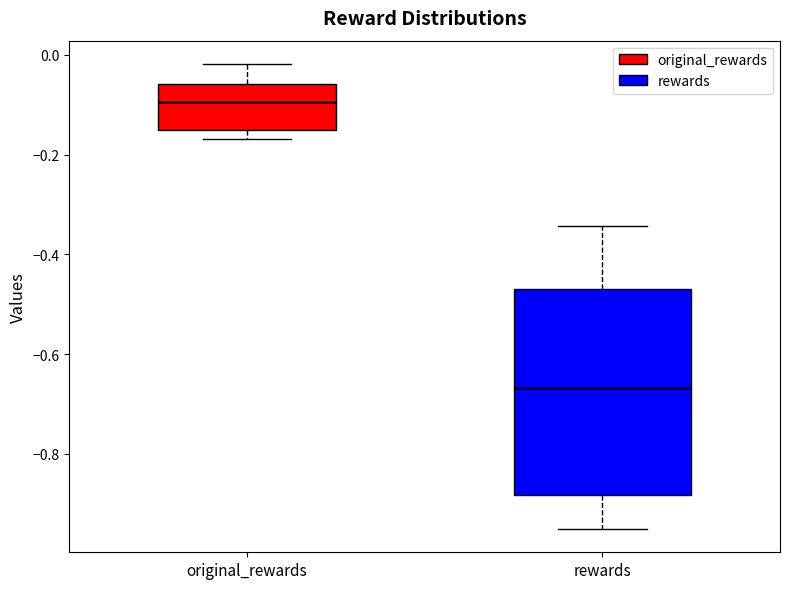

Which box is the tallest, from its lower edge to its upper edge?

rewards